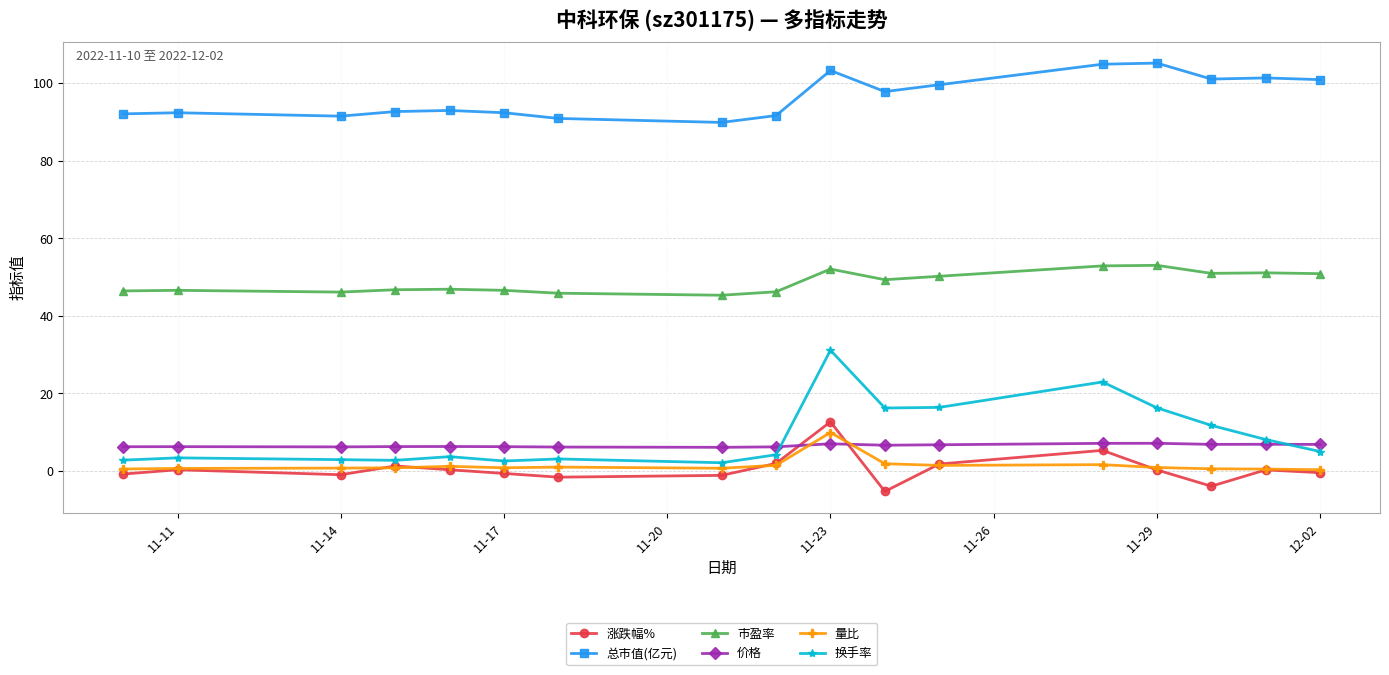

At how many categories does at least one series exceed 21?

17